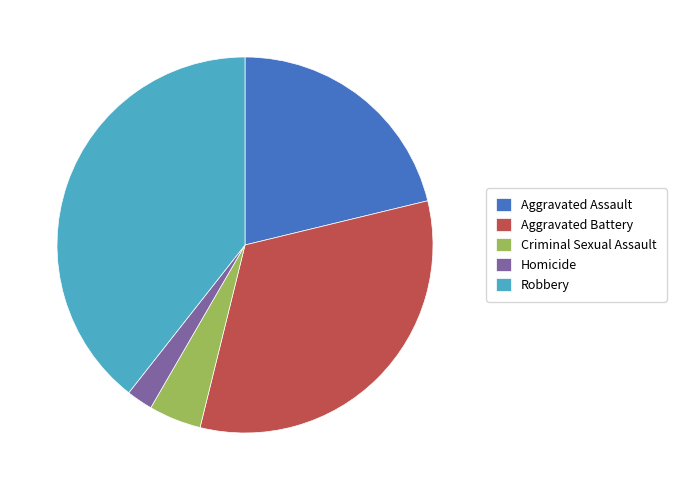

Which slice is the smallest?

Homicide